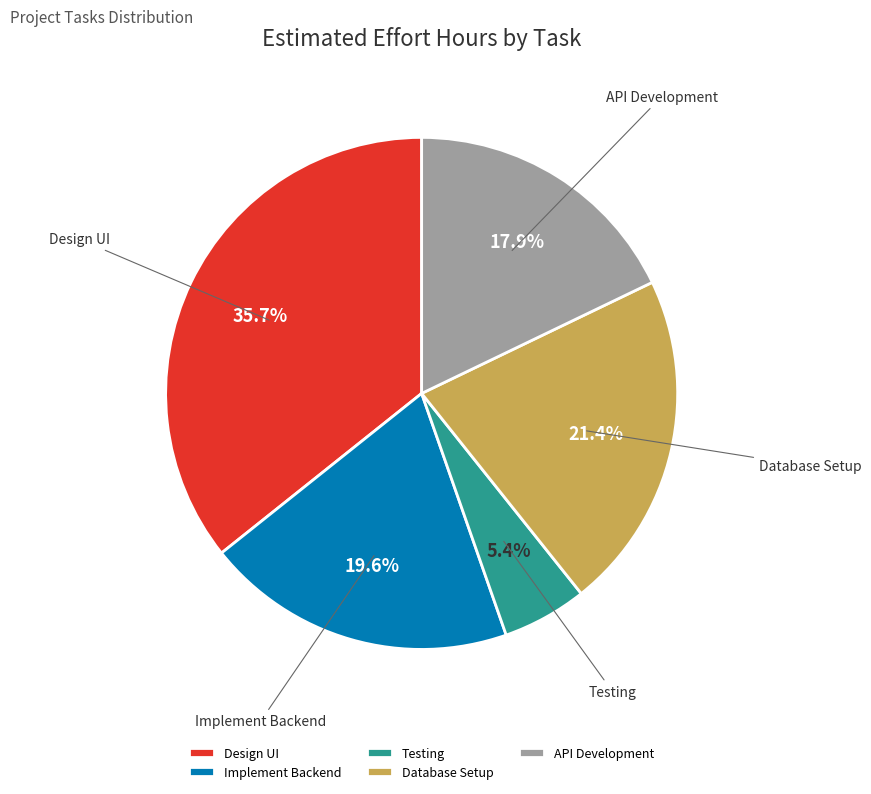

To the nearest percent, what is the difference between the Database Setup and Design UI slice percentages?

14%